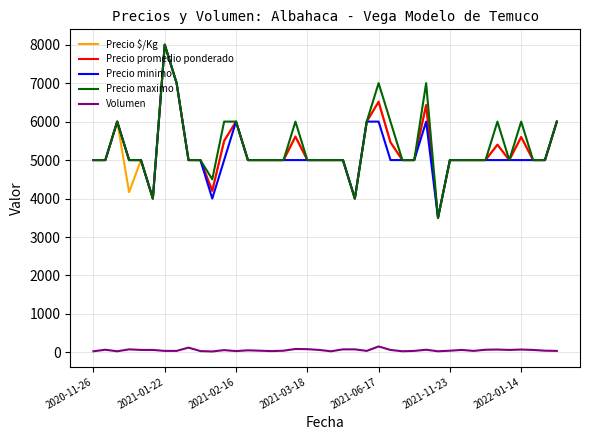

Does the chart display data point markers on the line(s)?

No